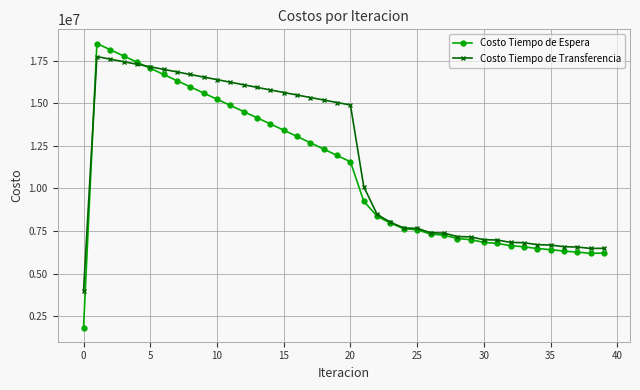

Rank the series by their average value, from highest to lowest.

Costo Tiempo de Transferencia, Costo Tiempo de Espera